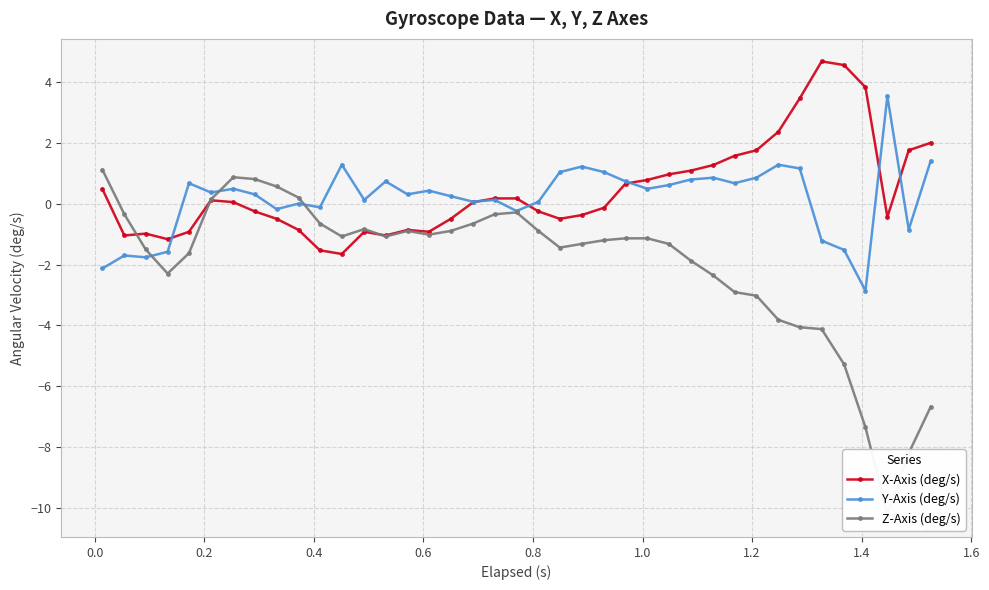

What is the maximum value for X-Axis (deg/s)?

4.7